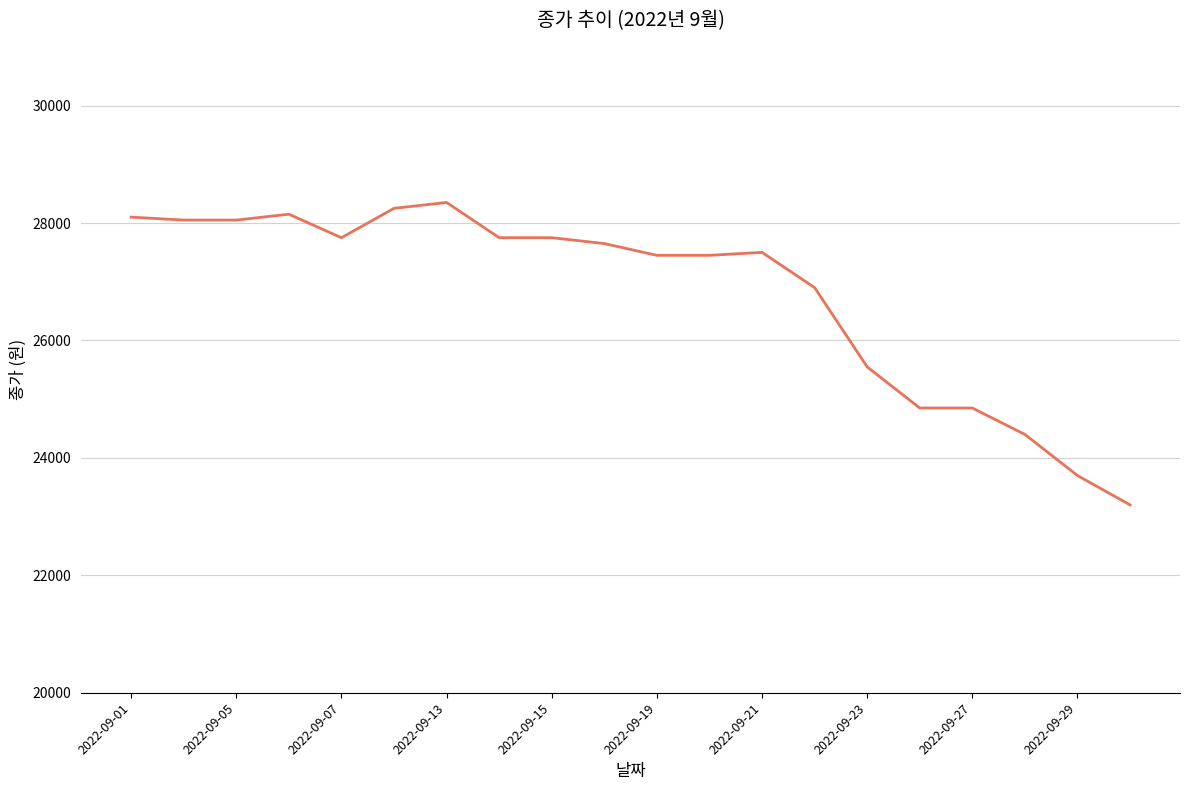

What is the maximum value shown in the chart?

28350